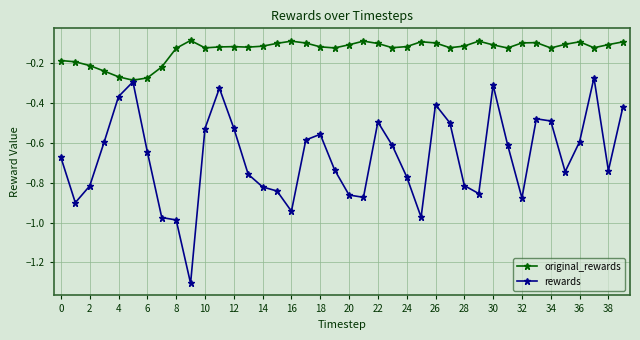

True or false: rewards has more than 2 interior local peaks.

True